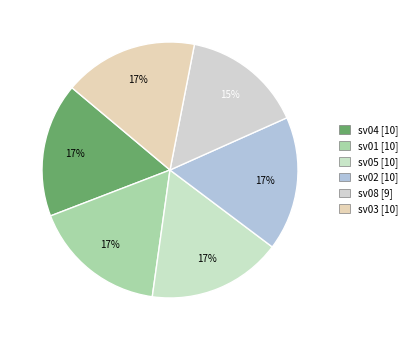

Between sv02 and sv08, which is larger?

sv02